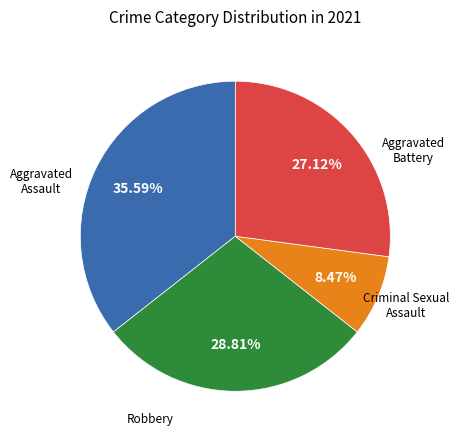

To the nearest percent, what portion does Criminal Sexual Assault represent?

8%